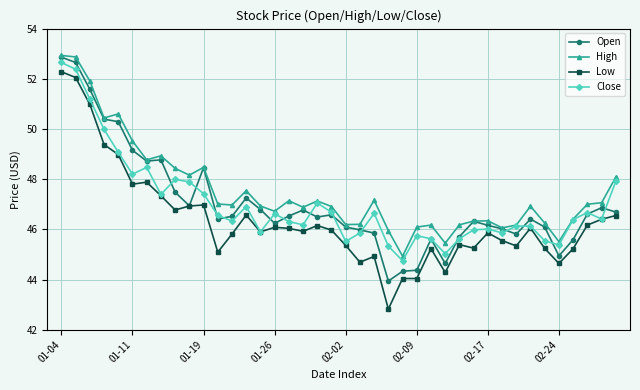

True or false: Low has more than 0 interior local peaks.

True